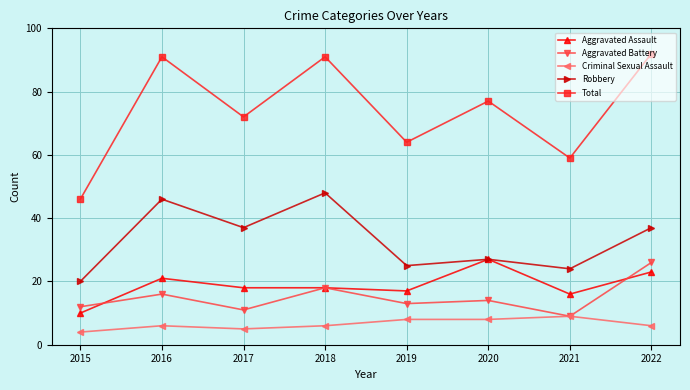

True or false: Robbery and Total intersect in this chart.

False